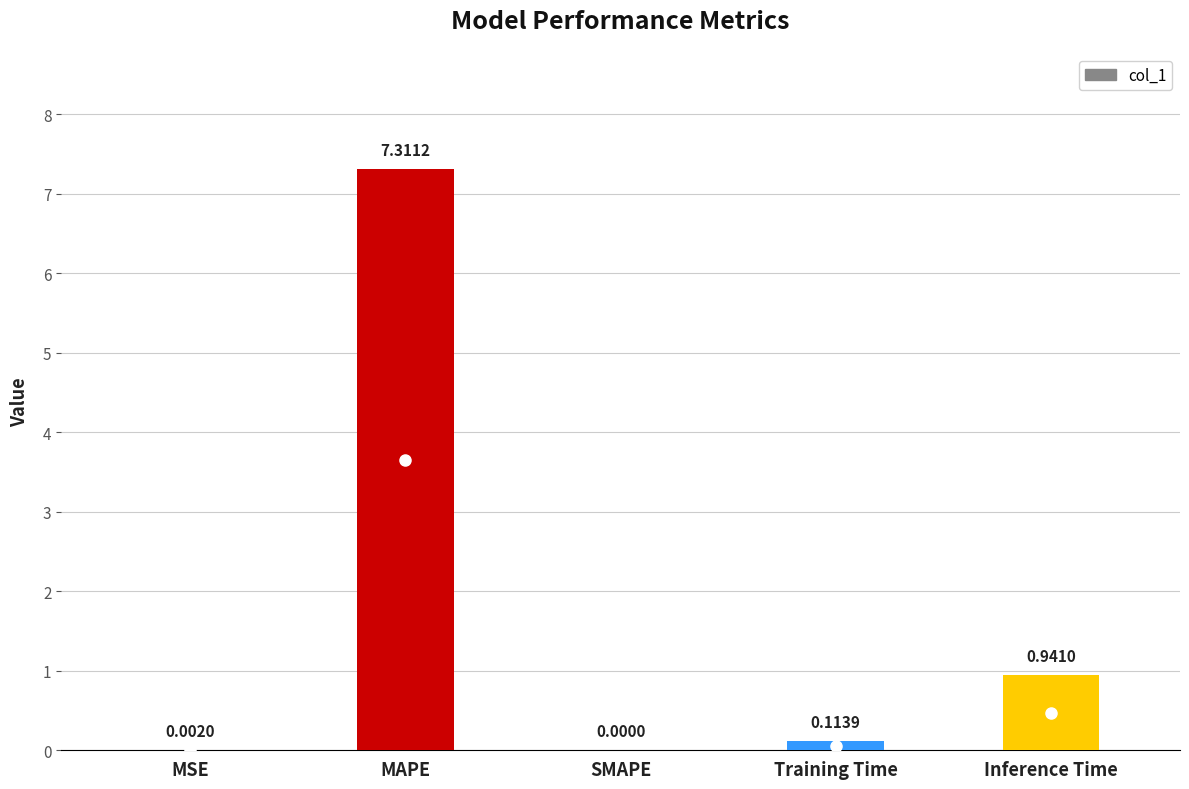

At which label is the value closest to 3?

Inference Time